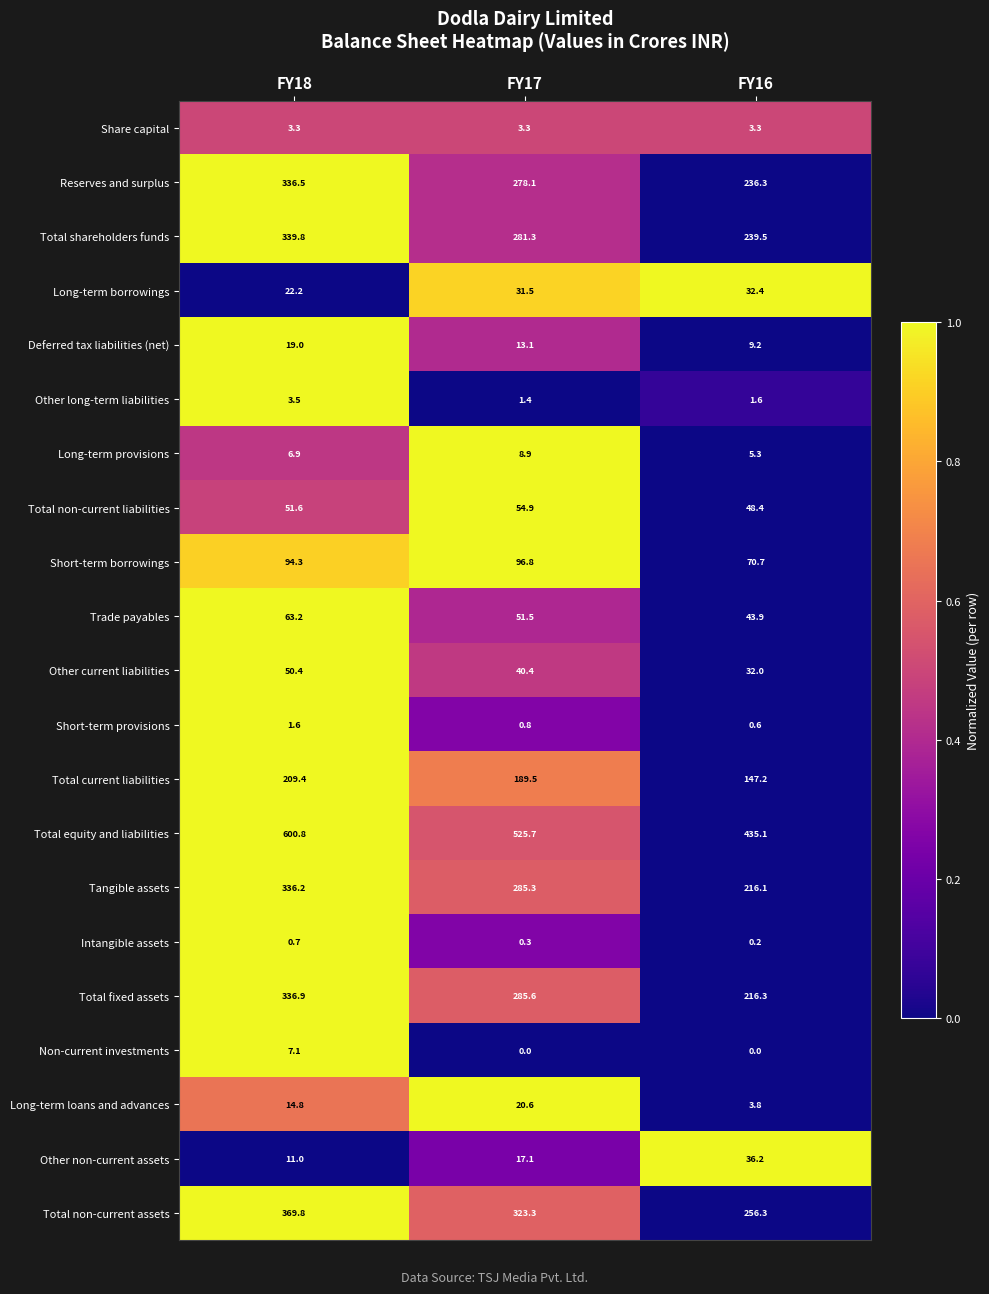

Which series has the largest total across all categories?

Total equity and liabilities